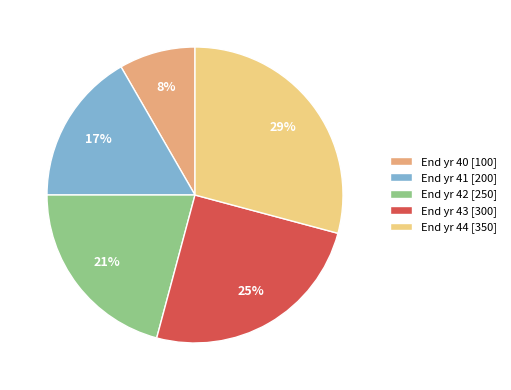

What percentage is the End yr 42 slice, to the nearest percent?

21%